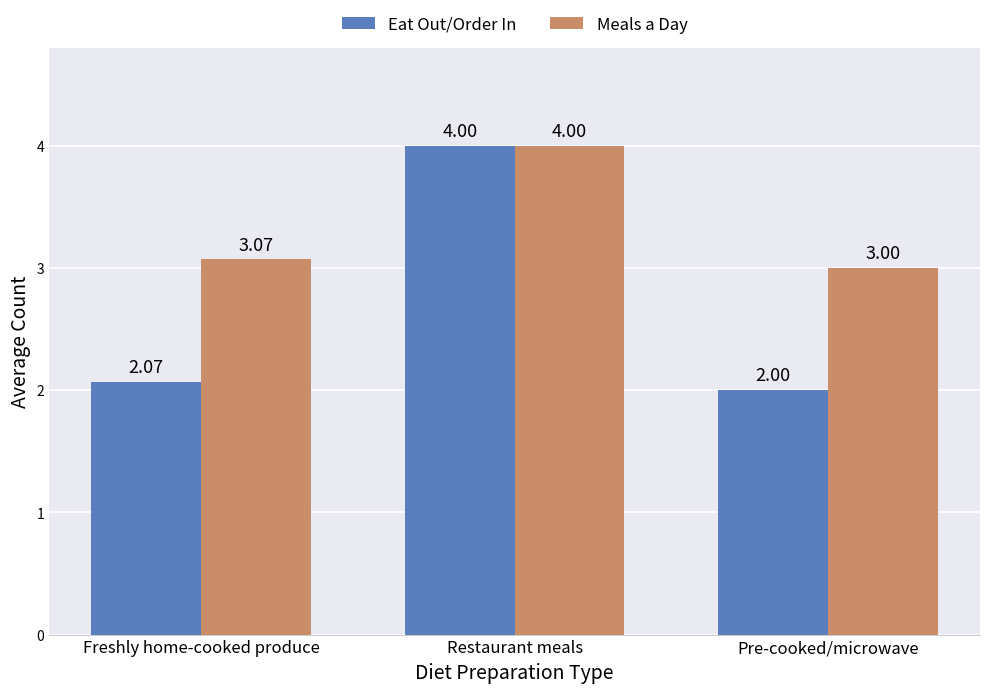

What is the difference between the highest and lowest values at Freshly home-cooked produce?

1.0